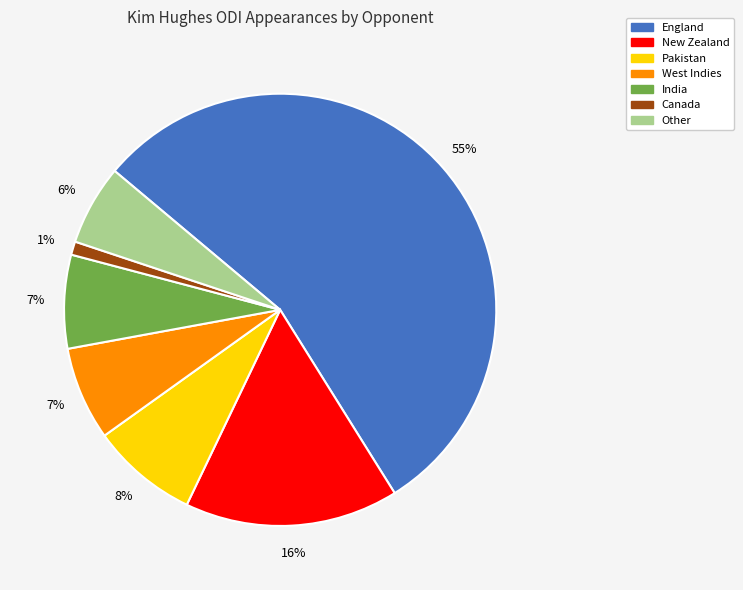

What percentage is the Pakistan slice, to the nearest percent?

8%